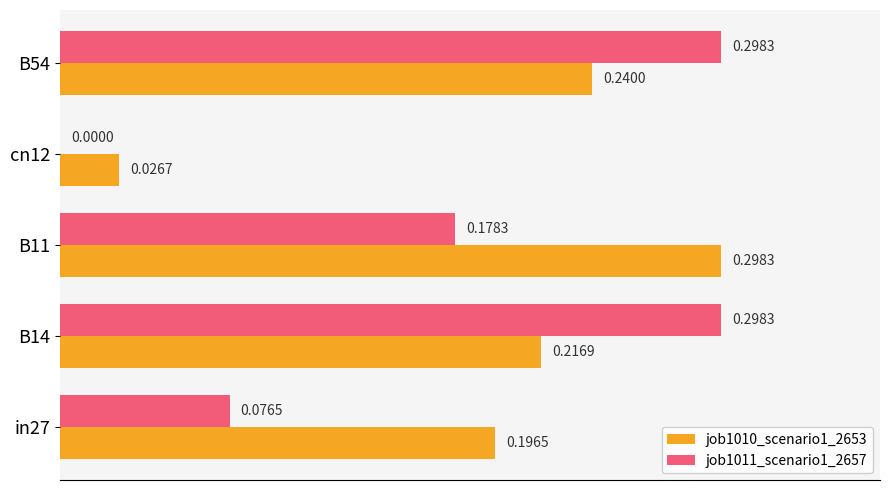

What is the total value across all series at B14?

0.5